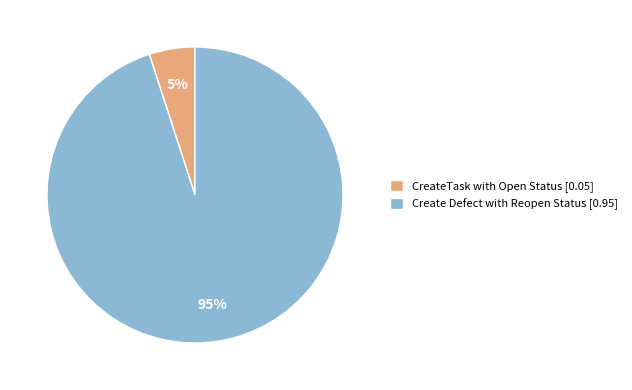

Combined, do CreateTask with Open Status [0.05] and Create Defect with Reopen Status [0.95] account for over 50%?

Yes